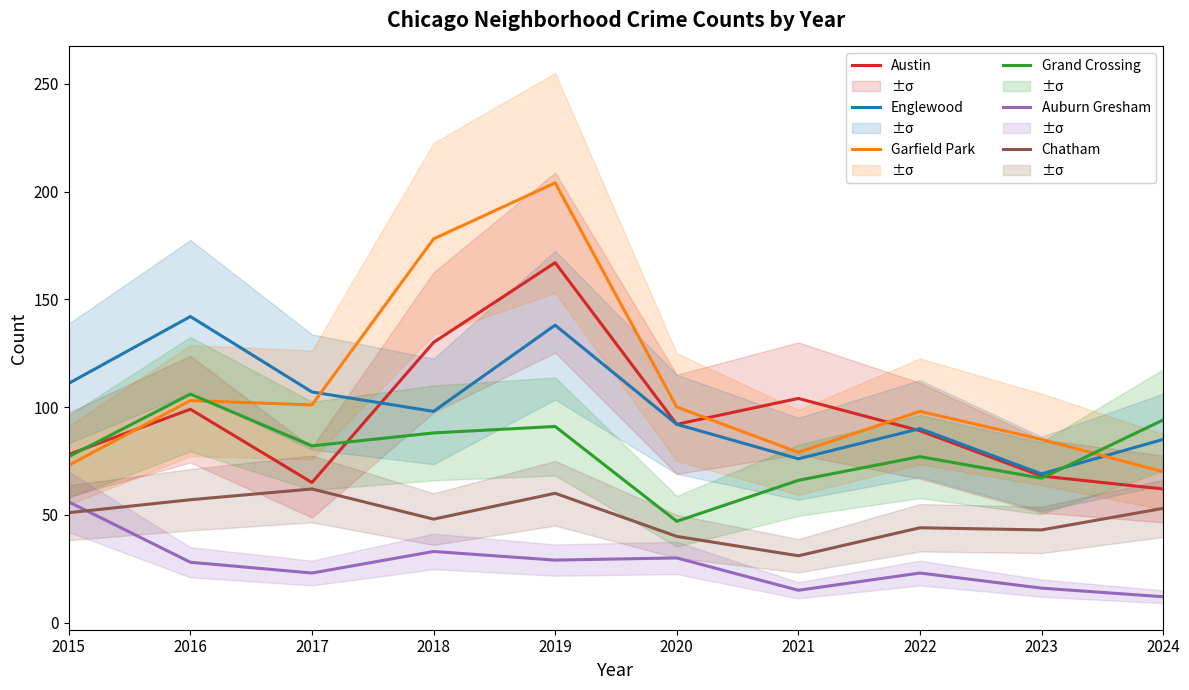

List the series in order of their peak value, lowest first.

Auburn Gresham, Chatham, Grand Crossing, Englewood, Austin, Garfield Park